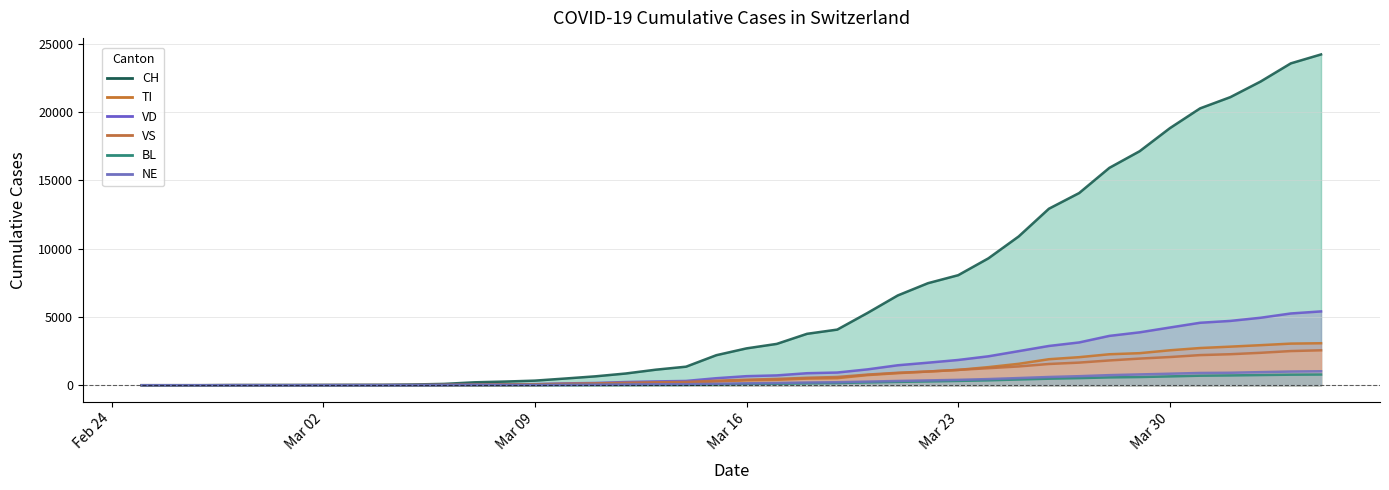

Reading left to right, list all the values displayed in this chart.

CH: 0	1	2	13	15	16	22	27	30	56	98	214	268	337	491	652	858	1139	1359	2200	2700	3028	3766	4075	5294	6575	7474	8060	9296	10897	12928	14076	15922	17139	18827	20278	21100	22242	23574	24228
TI: 0	0	0	0	0	0	0	0	0	1	3	4	9	15	44	83	109	155	178	277	362	397	487	517	743	885	1001	1123	1327	1569	1905	2055	2269	2348	2559	2725	2826	2934	3049	3076
VD: 0	0	0	4	4	4	6	8	9	14	26	55	67	82	135	166	235	279	314	514	664	720	880	930	1161	1462	1651	1850	2119	2497	2876	3134	3614	3874	4227	4575	4711	4942	5256	5407
BL: 0	0	0	0	1	1	1	1	1	1	3	4	5	7	11	14	19	25	28	57	93	108	143	161	208	246	279	316	360	421	480	521	575	601	647	699	718	747	773	784
VS: 0	0	0	6	6	7	10	12	13	15	25	36	56	68	107	136	175	215	239	330	404	462	546	604	779	913	1004	1124	1248	1376	1556	1657	1815	1951	2065	2207	2271	2375	2503	2559
NE: 0	0	0	0	0	0	1	1	1	2	5	10	14	16	23	34	53	70	77	108	138	163	200	220	266	313	353	394	451	525	603	662	739	791	843	898	913	959	1003	1023